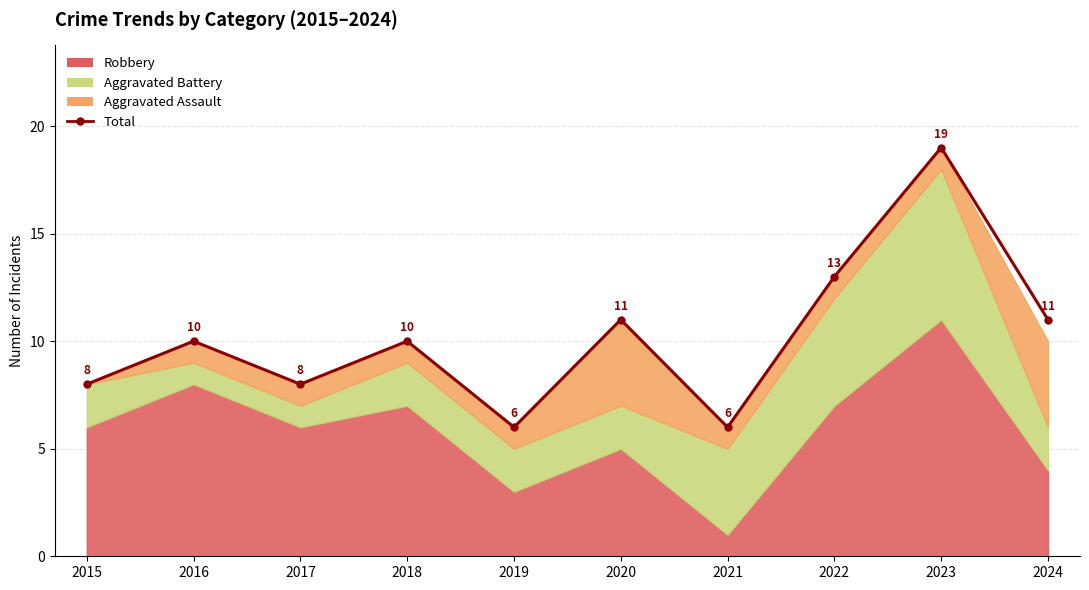

What is the value of the 2nd point from the left?

10